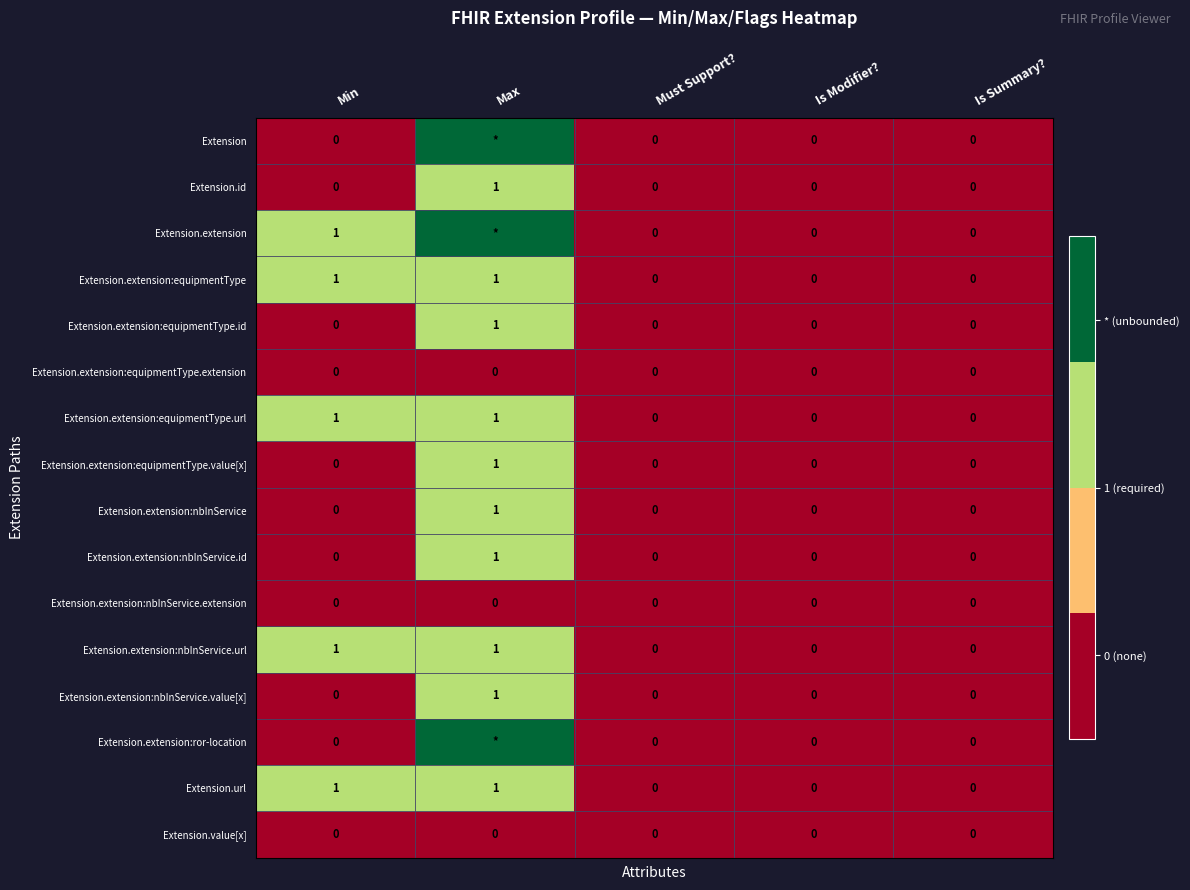

Which label corresponds to the largest value in the chart?

Max